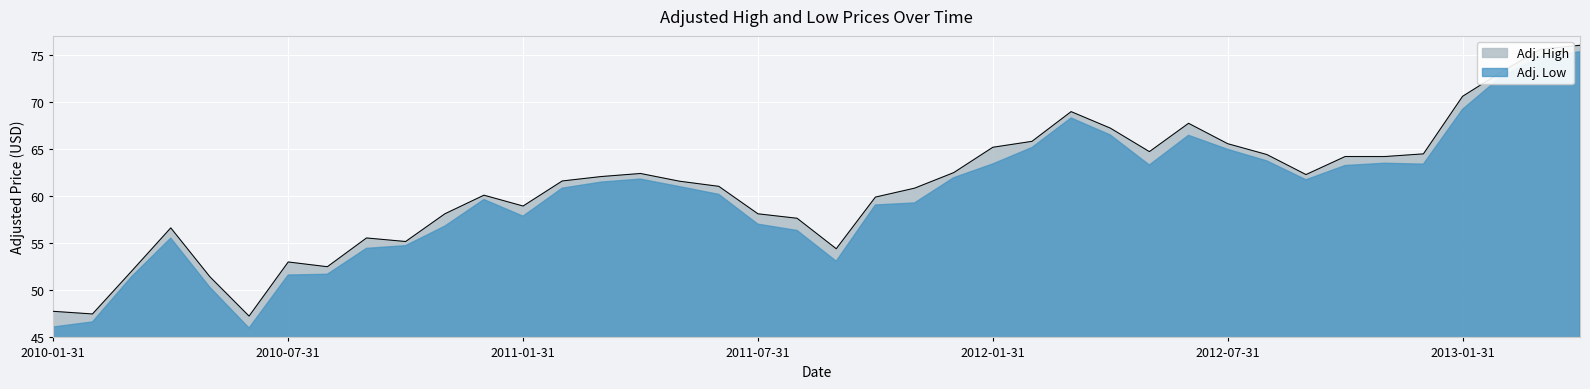

Which label corresponds to the largest value in the chart?

2013-04-30